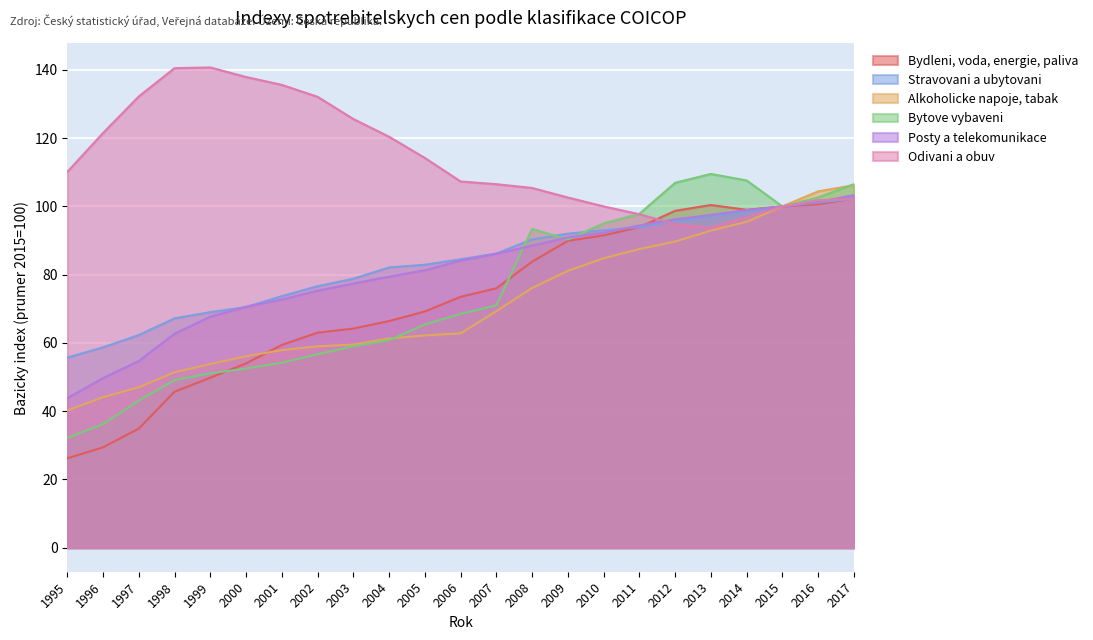

Where is the first local minimum for Bytove vybaveni?

2009